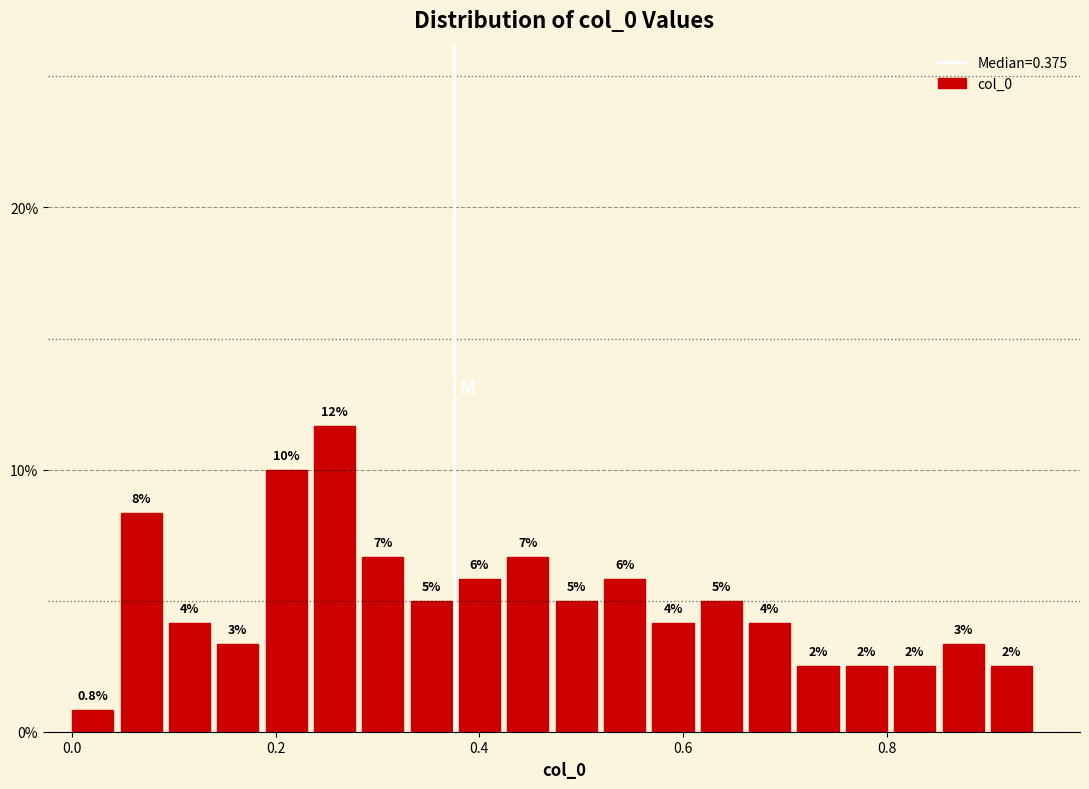

Read against the x-axis, roughly where is the centre of the tallest bar?

0.26